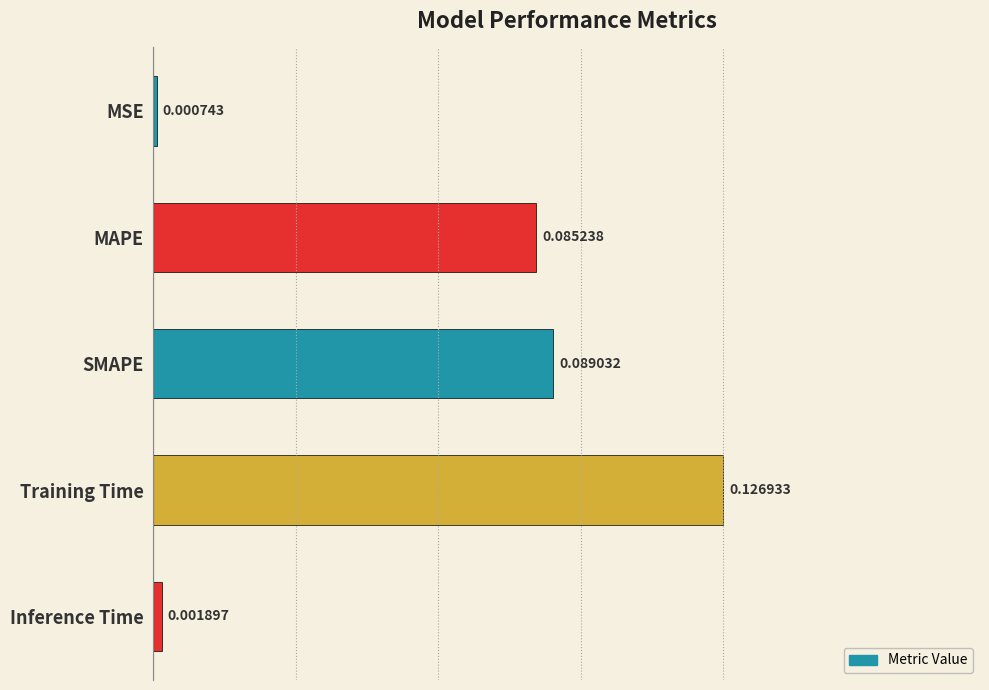

Which category has the lowest value across all series?

MSE